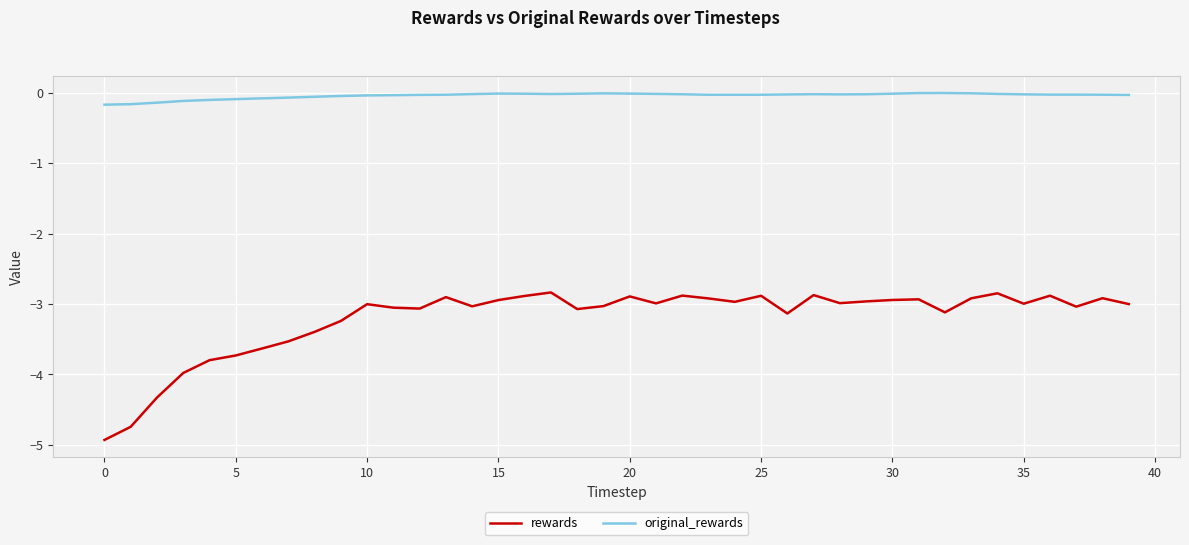

What is the lowest value of the rewards series?

-4.9